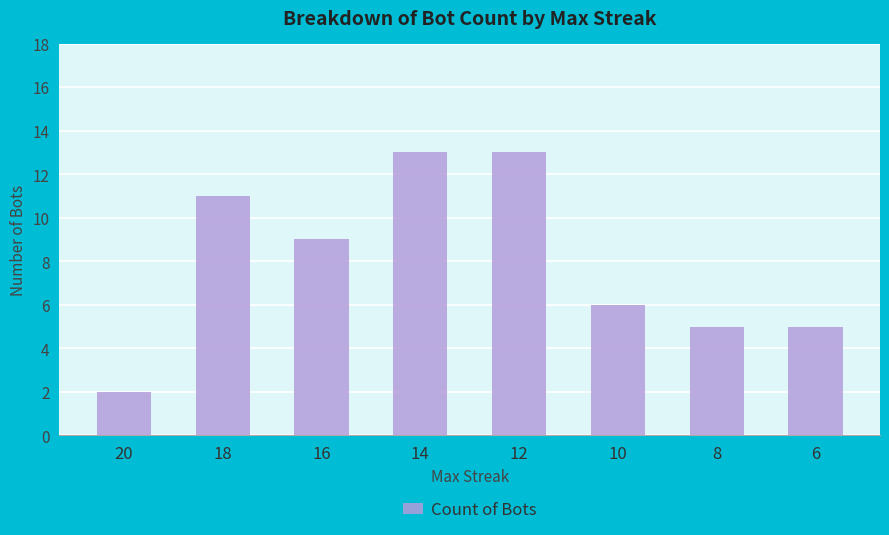

How many categories are shown in the chart?

8